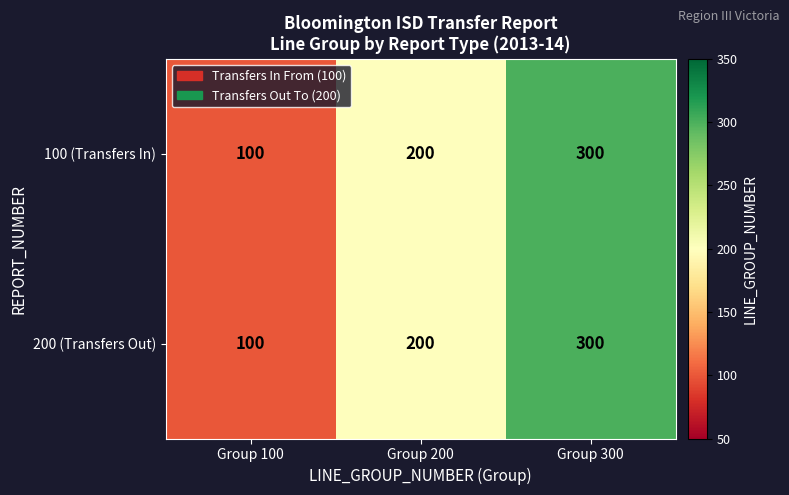

How many series are shown in this chart?

2